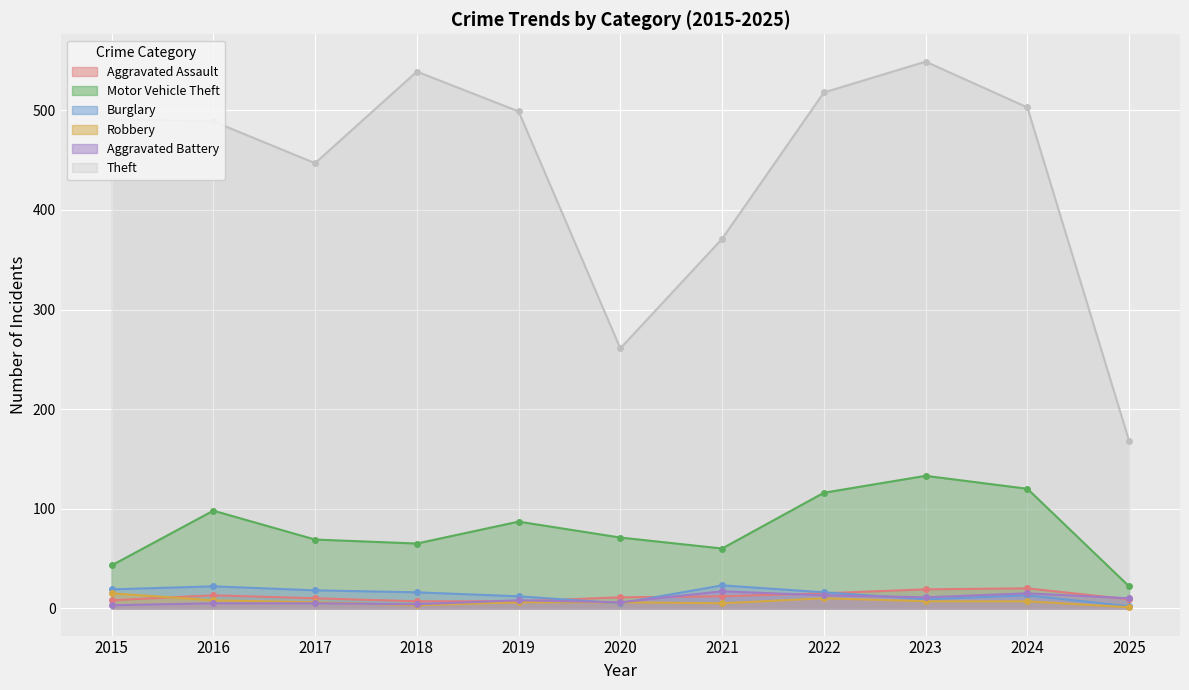

Reading left to right, what are all the values shown in this chart?

Aggravated Assault: 8	13	10	7	7	11	12	15	19	20	9
Motor Vehicle Theft: 43	98	69	65	87	71	60	116	133	120	22
Burglary: 19	22	18	16	12	5	23	16	9	13	2
Robbery: 15	8	6	3	6	6	5	10	7	7	1
Aggravated Battery: 3	5	5	4	8	6	17	13	11	15	10
Theft: 491	489	447	539	499	261	371	518	549	503	168